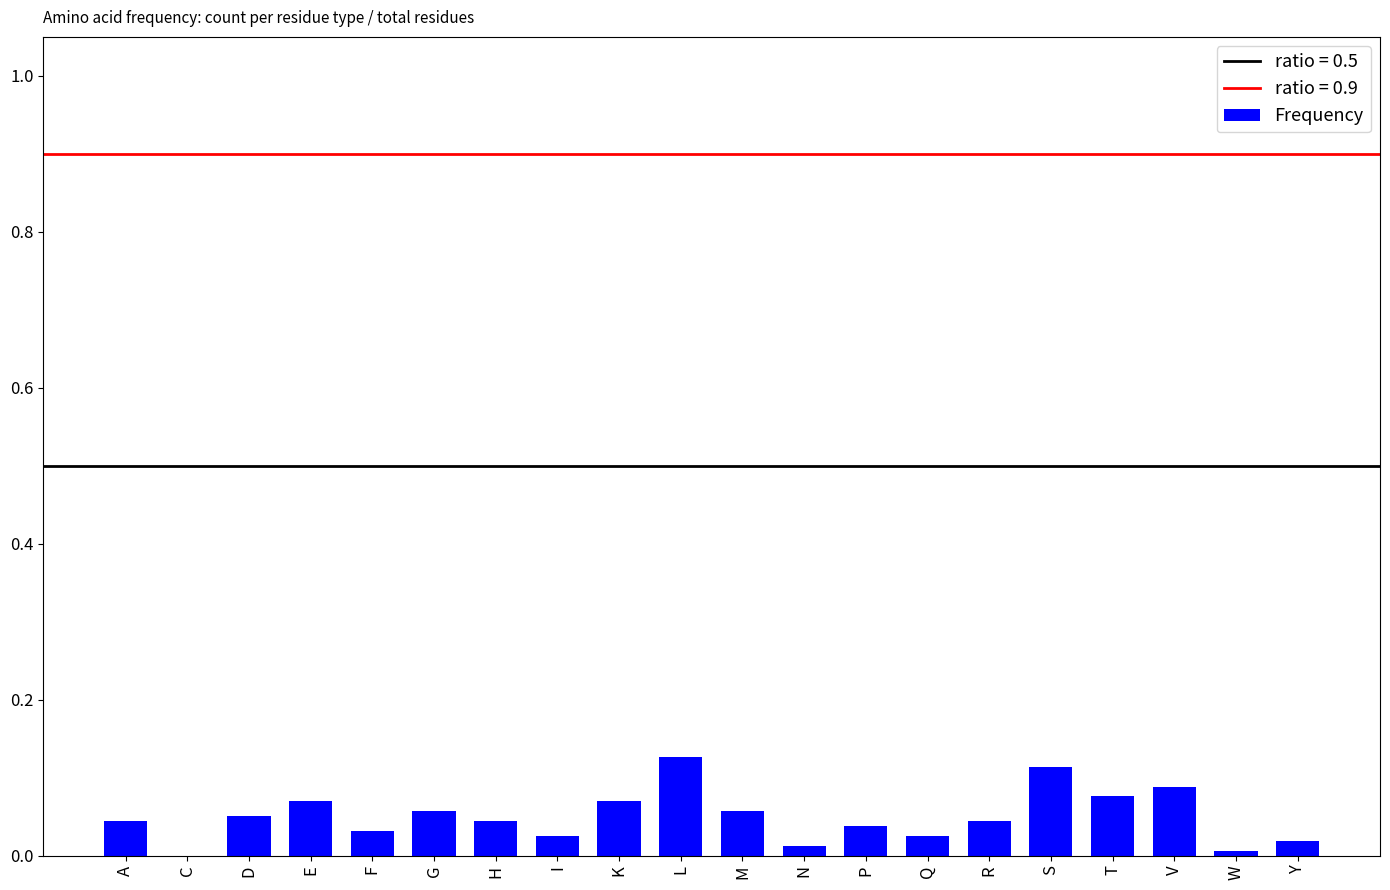

The chart shows a value of 0.0 at F. True or false?

True